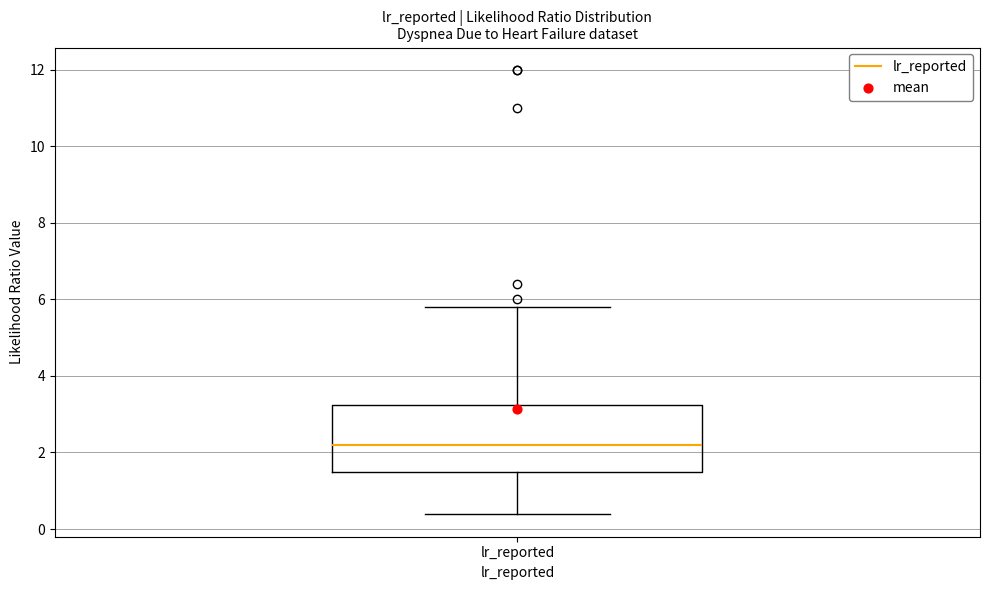

Read this box plot against the y-axis: the position of the median line, the range covered by the box, and the ends of both whiskers. The values are not printed on the chart, so give them approximately, as read against the axis.

median 2.2, box 1.6 to 3.2, whiskers 0.4 to 5.8